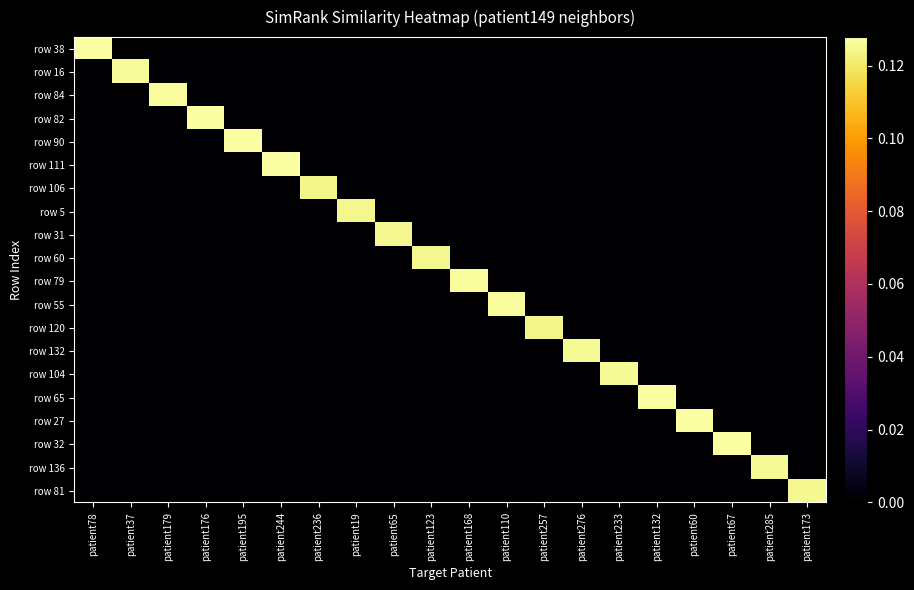

At which category is the sum across all series the highest?

patient176